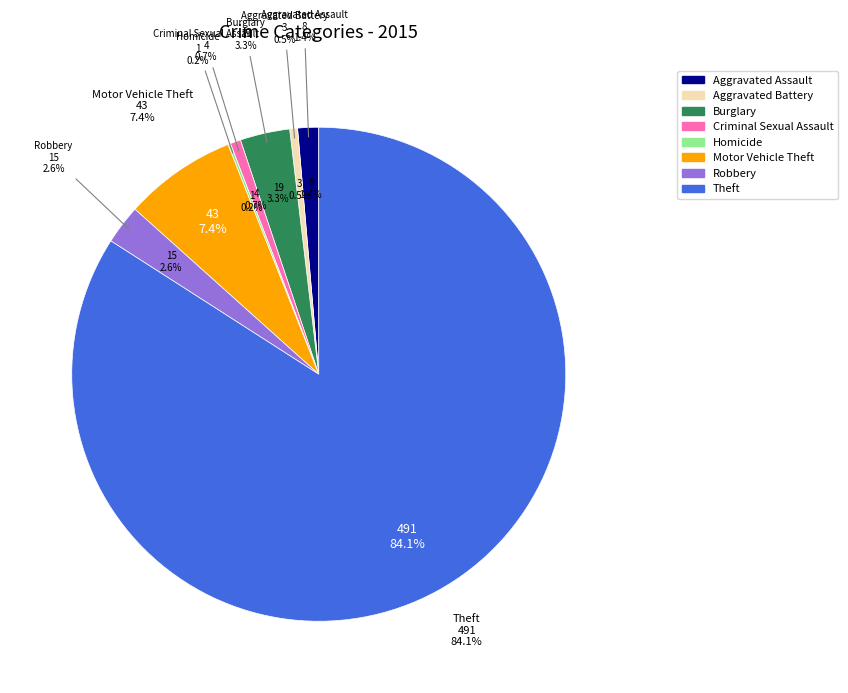

What percentage is the Theft slice, to the nearest percent?

84%